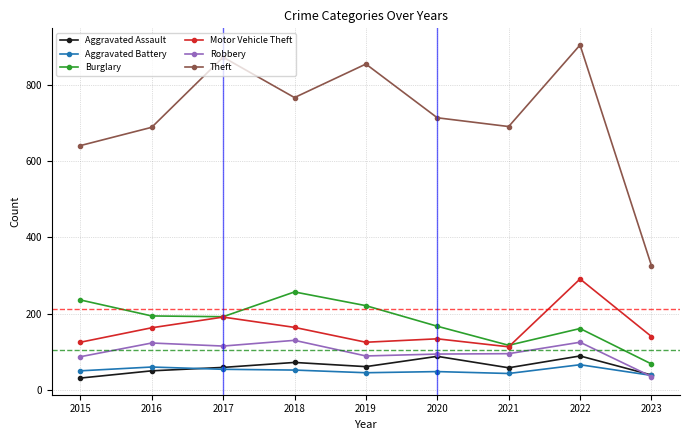

True or false: Aggravated Assault and Motor Vehicle Theft intersect in this chart.

False